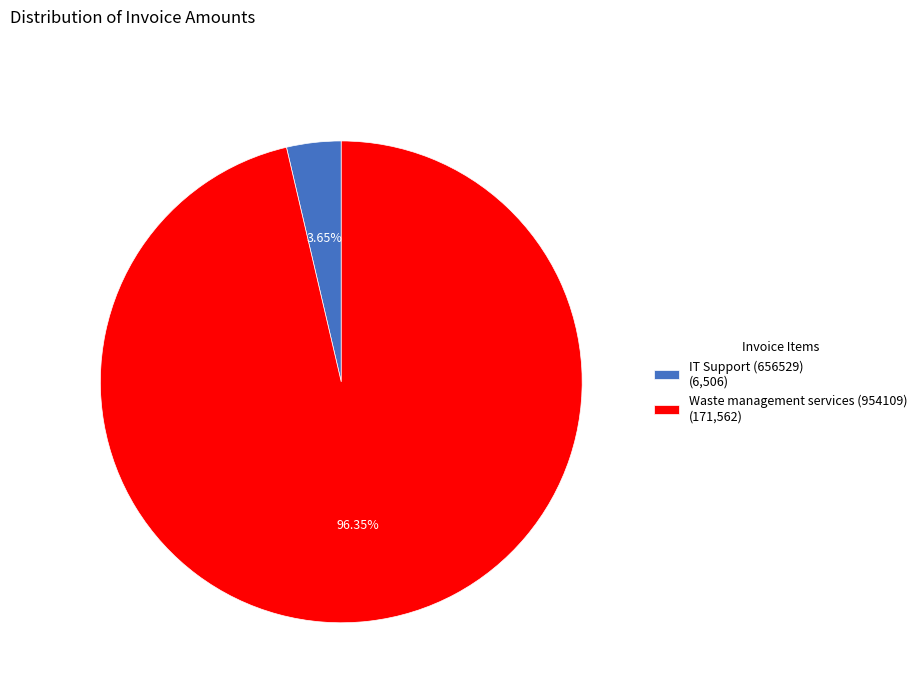

Which category has the biggest portion of the pie?

Waste management services (954109)